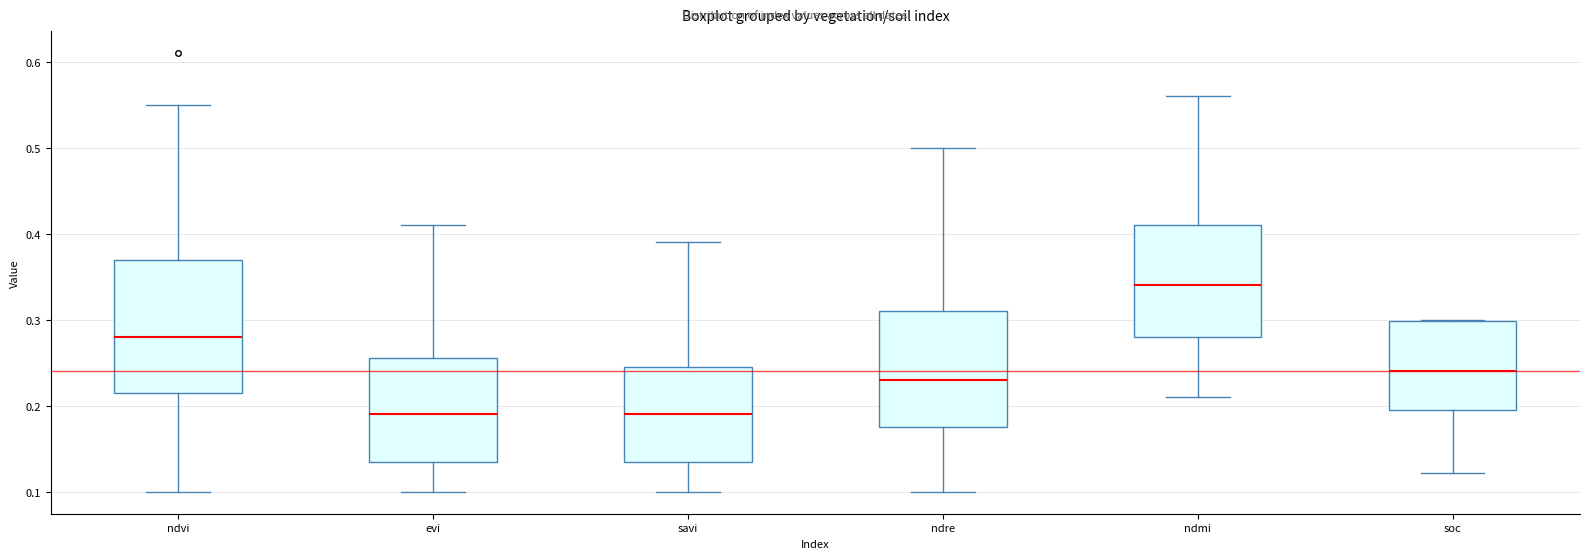

Reading left to right, read every box against the y-axis: the position of its median line, the range the box covers, and the ends of its whiskers. The values are not printed on the chart, so give them approximately, as read against the axis.

ndvi: median 0.28, box 0.22 to 0.37, whiskers 0.10 to 0.55
evi: median 0.19, box 0.14 to 0.26, whiskers 0.10 to 0.41
savi: median 0.19, box 0.14 to 0.25, whiskers 0.10 to 0.39
ndre: median 0.23, box 0.18 to 0.31, whiskers 0.10 to 0.50
ndmi: median 0.34, box 0.28 to 0.41, whiskers 0.21 to 0.56
soc: median 0.24, box 0.20 to 0.30, whiskers 0.12 to 0.30